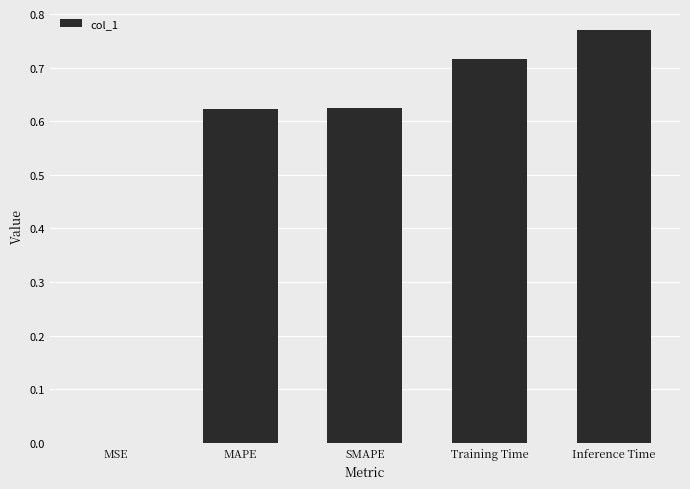

Which has a higher value, MSE or SMAPE?

SMAPE